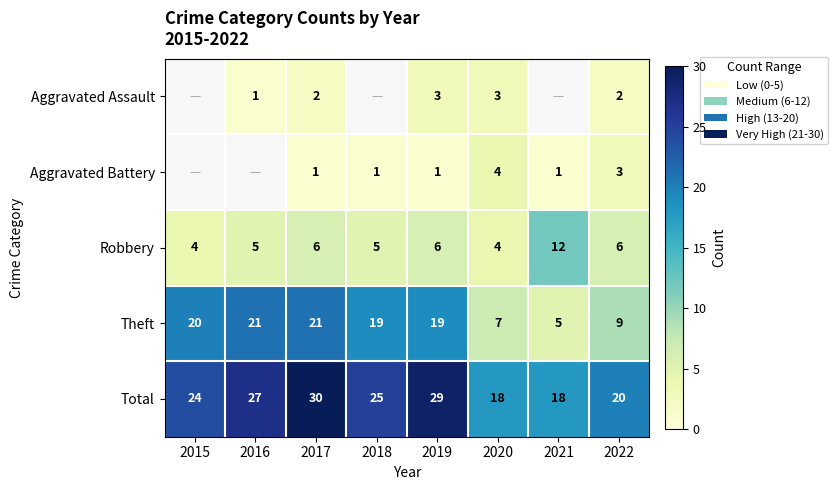

Between 2017 and 2022, which series saw the biggest shift?

Theft